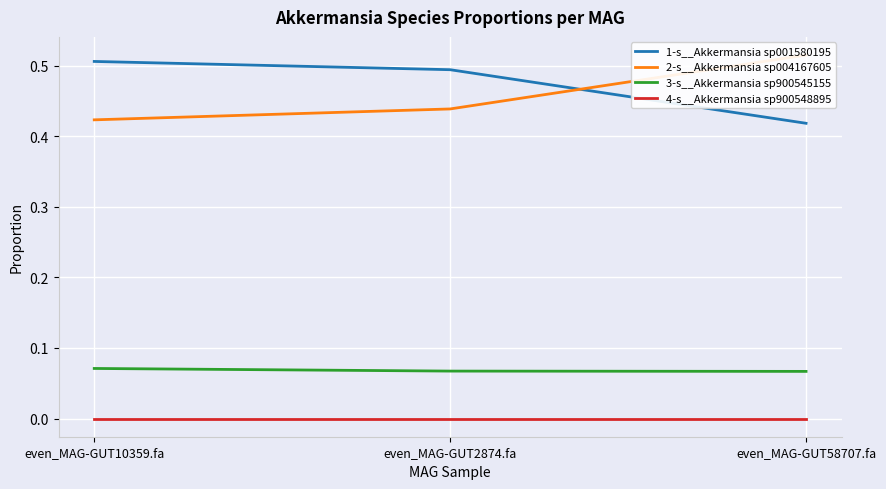

The 4-s__Akkermansia sp900548895 series shows 0.0 at even_MAG-GUT58707.fa. True or false?

True